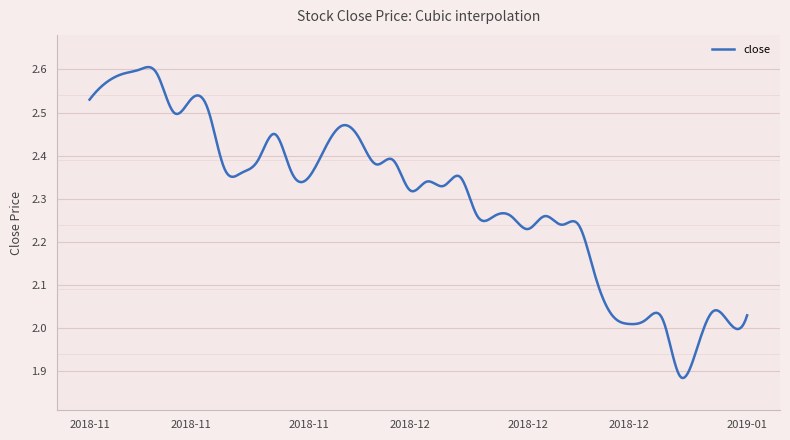

Does the chart display data point markers on the line(s)?

No